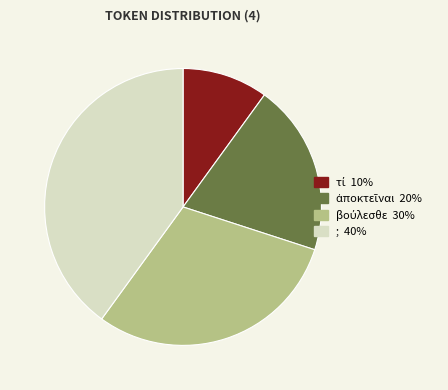

Does any single category account for the majority?

No